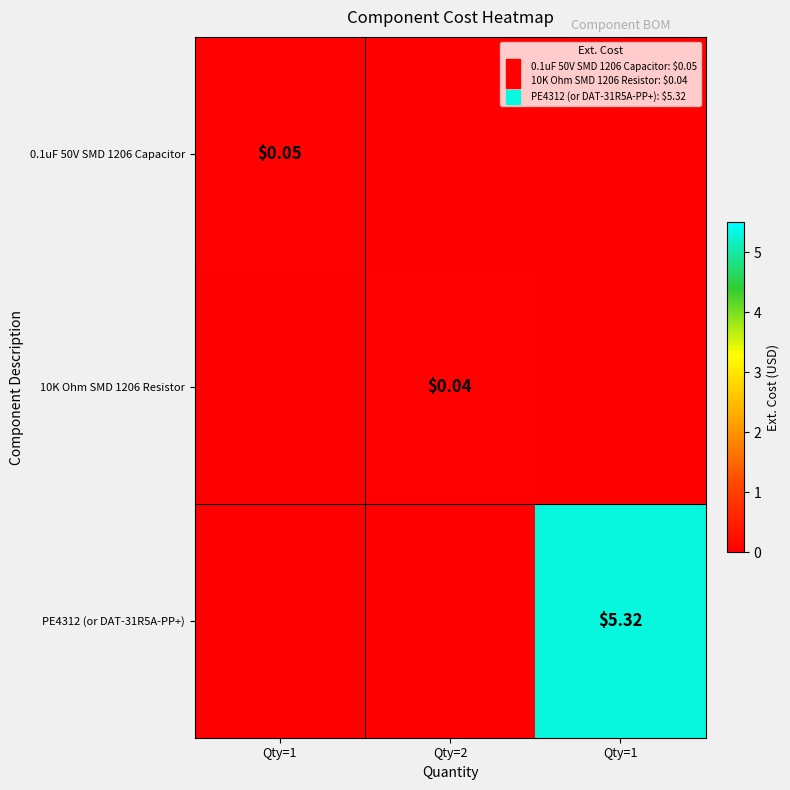

What is the maximum value shown in the chart?

5.3